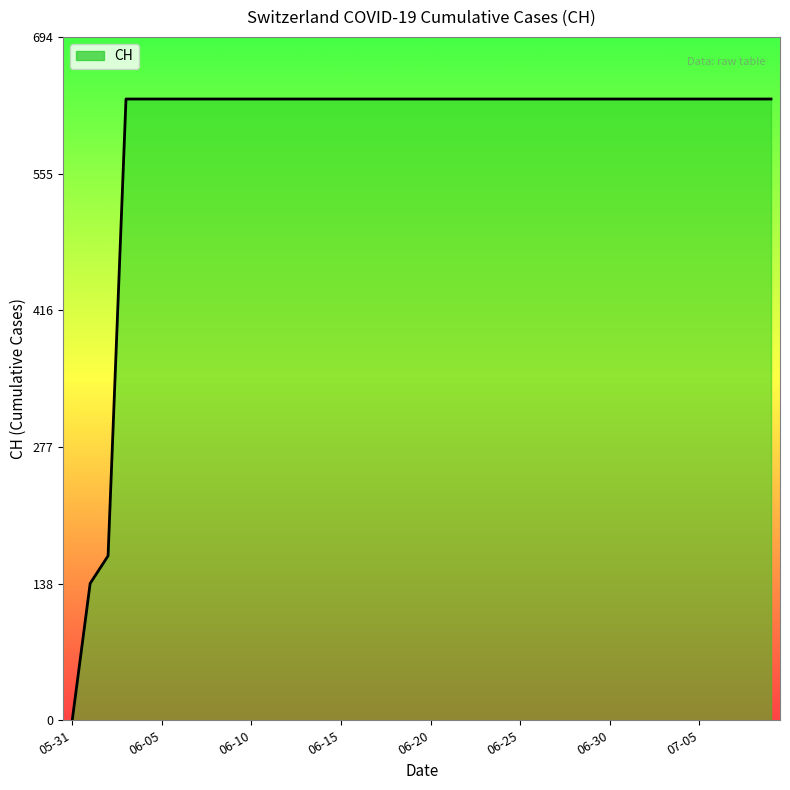

What is the maximum value shown in the chart?

631